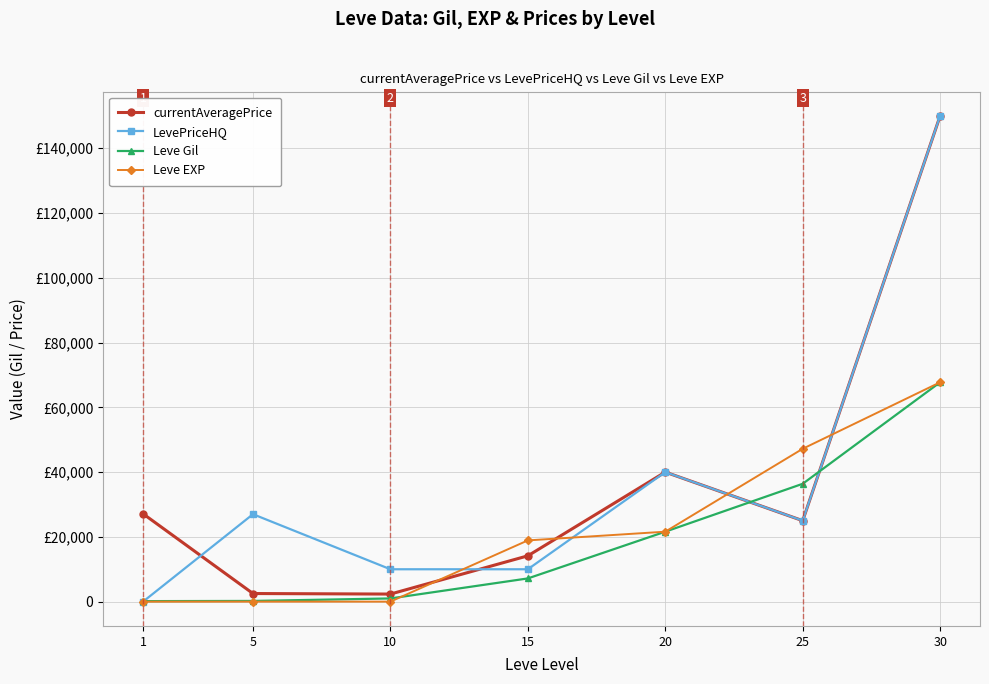

What are all the series names shown in the legend?

currentAveragePrice, LevePriceHQ, Leve Gil, Leve EXP